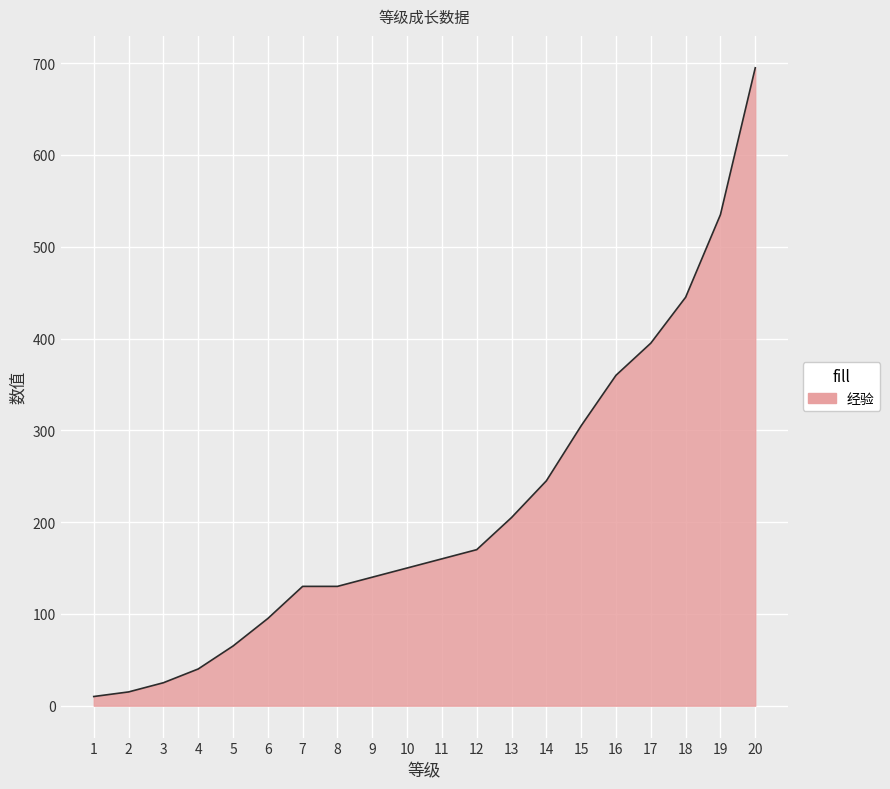

What is the greatest value displayed?

695